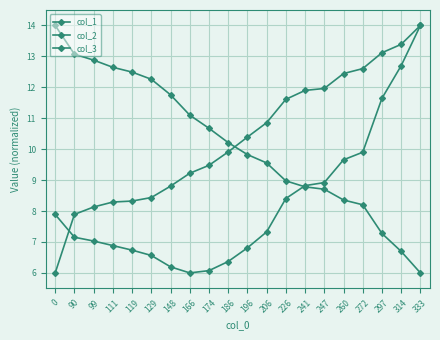

What is the sum of the col_3 values at 186 and 297?

23.0